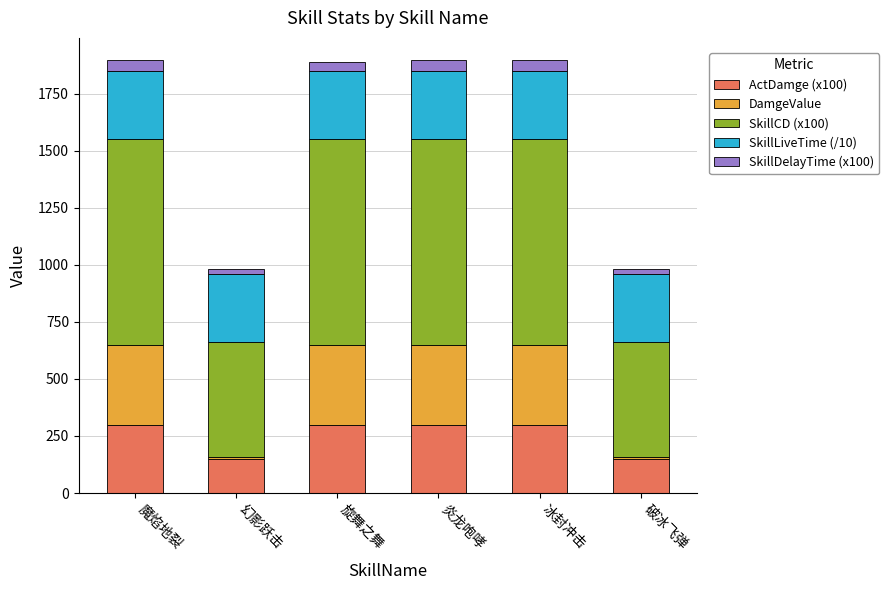

What are all the series names shown in the legend?

ActDamge (x100), DamgeValue, SkillCD (x100), SkillLiveTime (/10), SkillDelayTime (x100)